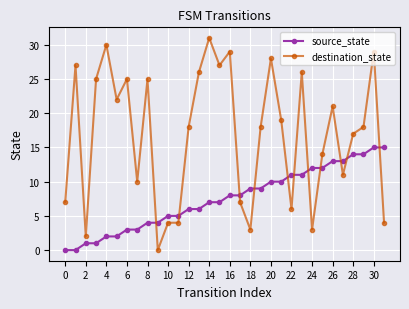

How many categories are shown in the chart?

32